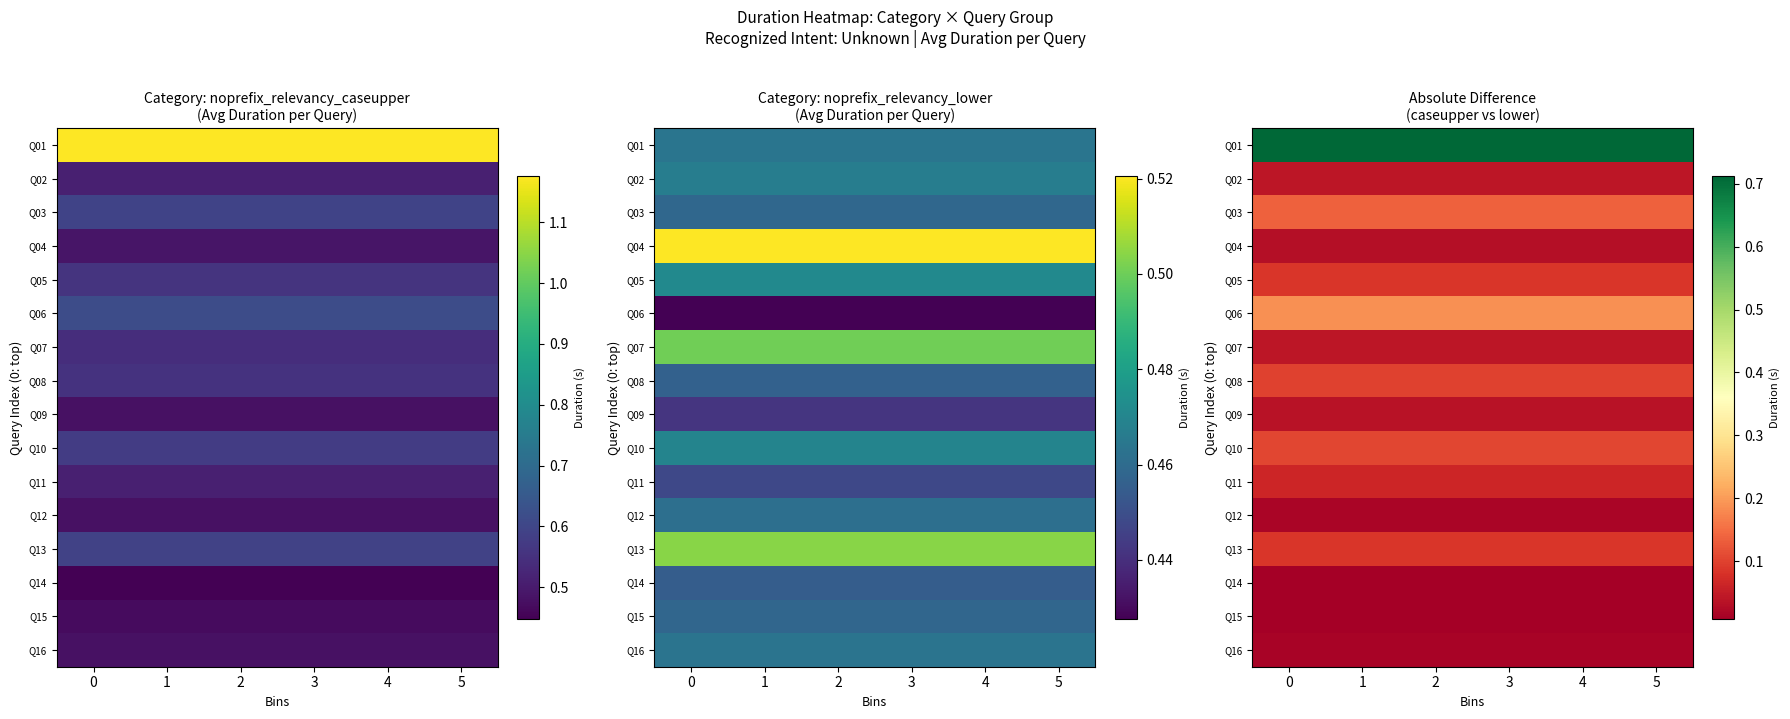

Rank the series at 2 from highest to lowest value.

Q01, Q06, Q03, Q10, Q08, Q13, Q05, Q11, Q02, Q07, Q09, Q04, Q12, Q16, Q15, Q14